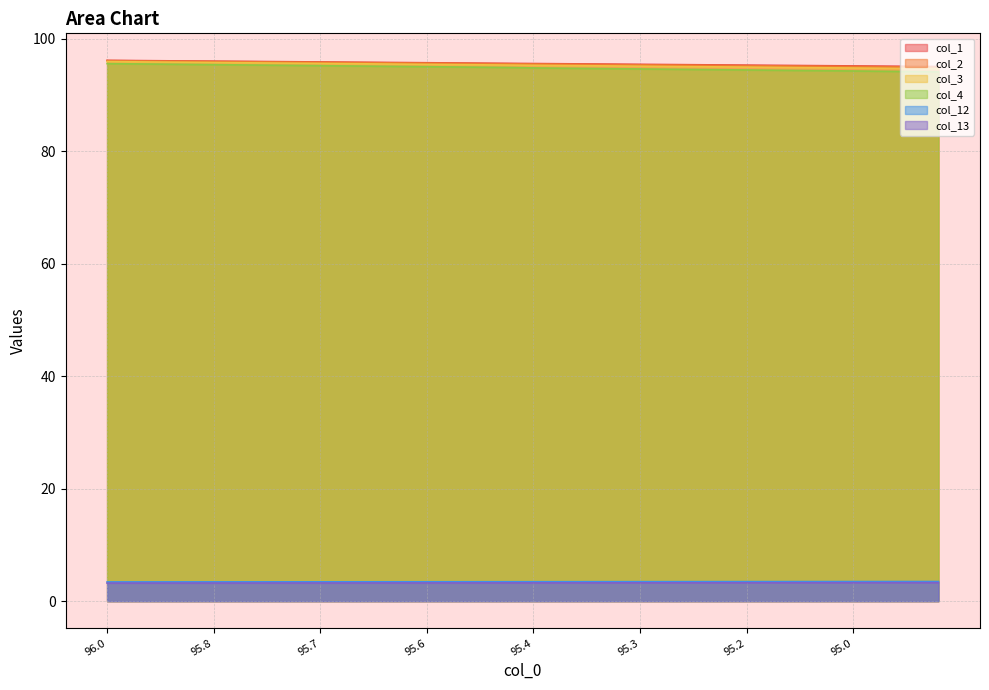

Reading right to left, extract all data points from this chart.

col_1: 95.0	95.0	95.1	95.1	95.1	95.2	95.2	95.2	95.2	95.3	95.3	95.3	95.4	95.4	95.4	95.4	95.5	95.5	95.5	95.5	95.6	95.6	95.6	95.7	95.7	95.7	95.7	95.8	95.8	95.8	95.9	95.9	95.9	95.9	96.0	96.0	96.0	96.1	96.1	96.1
col_2: 94.9	94.9	95.0	95.0	95.0	95.1	95.1	95.1	95.1	95.2	95.2	95.2	95.3	95.3	95.3	95.4	95.4	95.4	95.4	95.5	95.5	95.5	95.6	95.6	95.6	95.7	95.7	95.7	95.7	95.8	95.8	95.8	95.9	95.9	95.9	96.0	96.0	96.0	96.0	96.1
col_3: 94.6	94.7	94.7	94.7	94.8	94.8	94.8	94.8	94.9	94.9	94.9	95.0	95.0	95.0	95.1	95.1	95.1	95.2	95.2	95.2	95.3	95.3	95.3	95.4	95.4	95.4	95.5	95.5	95.5	95.6	95.6	95.6	95.7	95.7	95.7	95.8	95.8	95.8	95.9	95.9
col_4: 94.1	94.1	94.2	94.2	94.2	94.3	94.3	94.3	94.4	94.4	94.4	94.5	94.5	94.6	94.6	94.6	94.7	94.7	94.7	94.8	94.8	94.9	94.9	95.0	95.0	95.0	95.1	95.1	95.1	95.2	95.2	95.2	95.3	95.3	95.4	95.4	95.4	95.5	95.5	95.5
col_12: 3.5	3.5	3.5	3.5	3.5	3.5	3.5	3.5	3.5	3.5	3.5	3.5	3.5	3.5	3.5	3.5	3.5	3.5	3.5	3.5	3.4	3.4	3.4	3.4	3.4	3.4	3.4	3.4	3.4	3.4	3.4	3.4	3.4	3.4	3.4	3.4	3.4	3.4	3.4	3.4
col_13: 3.3	3.3	3.3	3.3	3.3	3.3	3.3	3.3	3.3	3.3	3.3	3.3	3.3	3.3	3.3	3.3	3.2	3.2	3.2	3.2	3.2	3.2	3.2	3.2	3.2	3.2	3.2	3.2	3.2	3.2	3.2	3.2	3.2	3.2	3.2	3.2	3.2	3.2	3.2	3.2